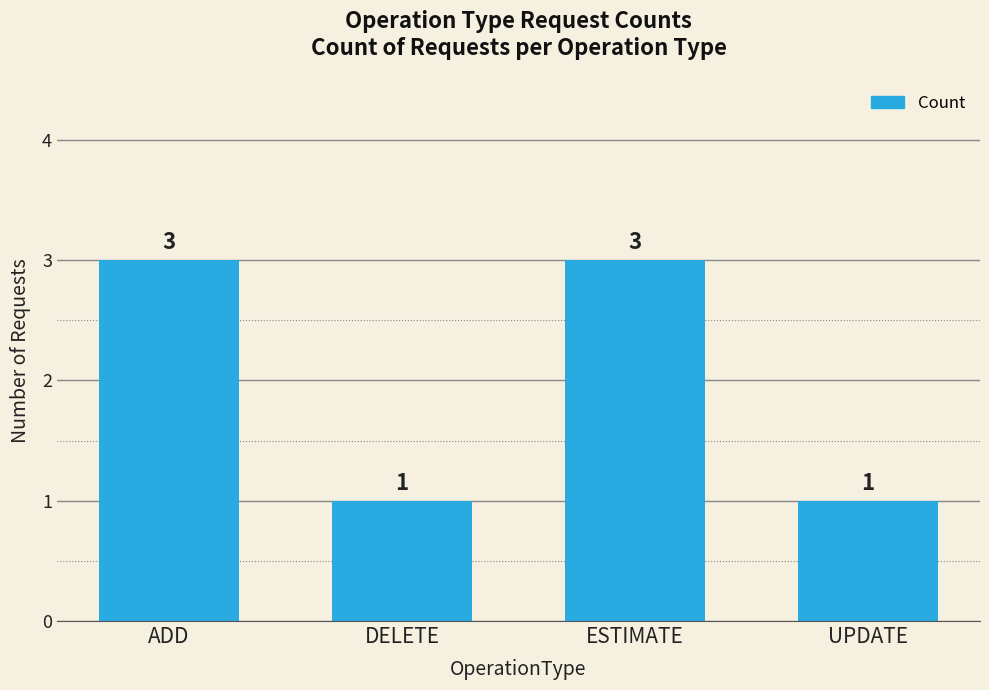

What is the maximum value shown in the chart?

3